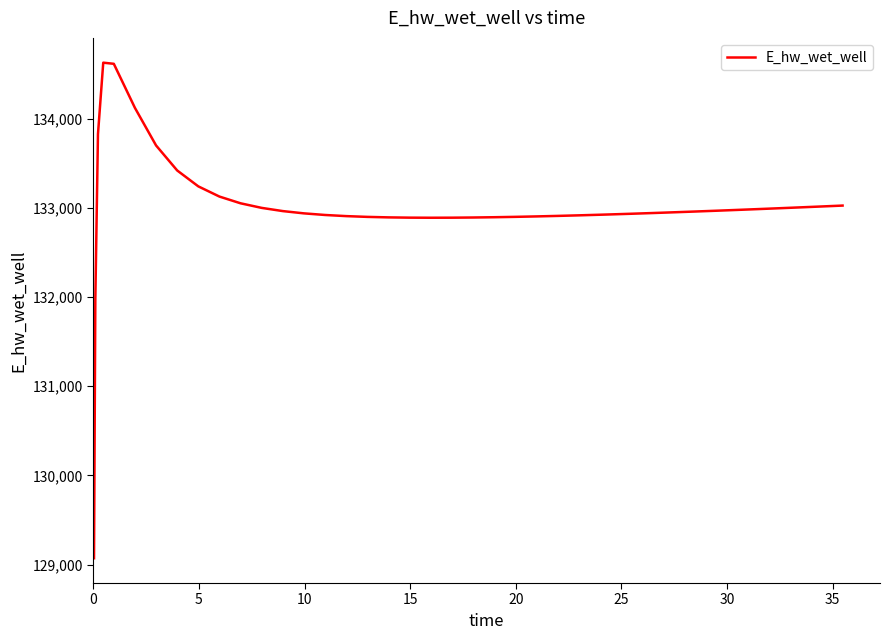

What is the smallest value displayed?

129070.3